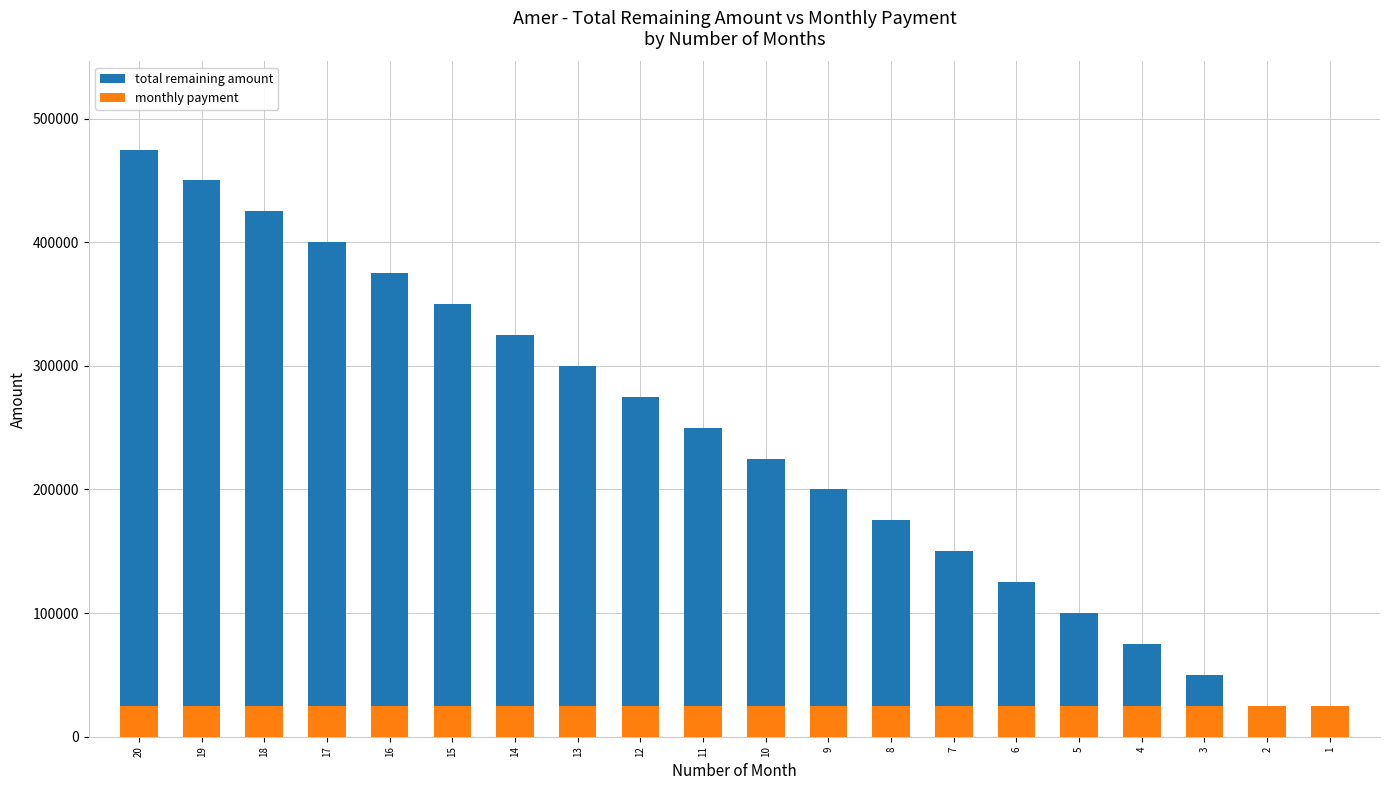

What are all the series names shown in the legend?

total remaining amount, monthly payment